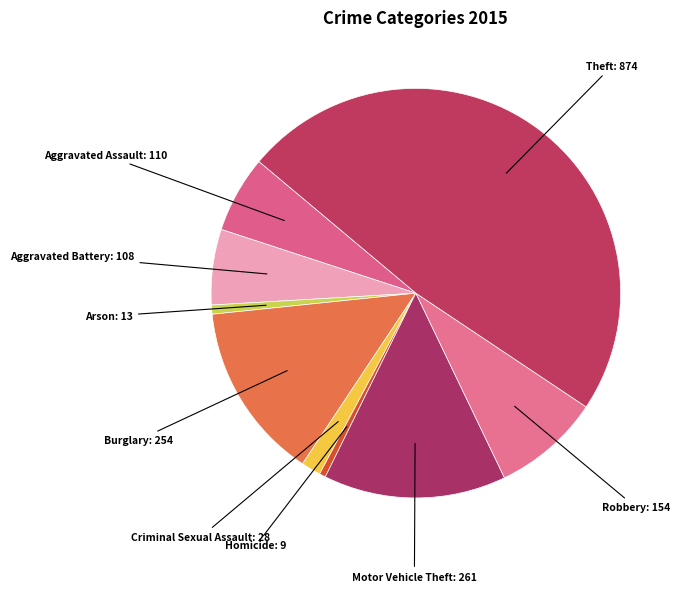

Rank the categories by value from lowest to highest.

Homicide, Arson, Criminal Sexual Assault, Aggravated Battery, Aggravated Assault, Robbery, Burglary, Motor Vehicle Theft, Theft